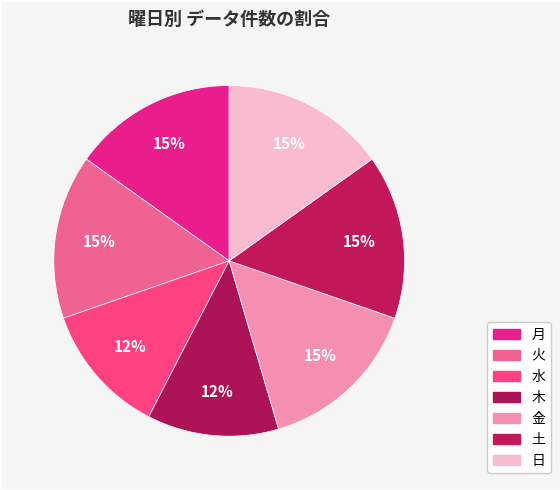

Count the number of slices in the pie.

7